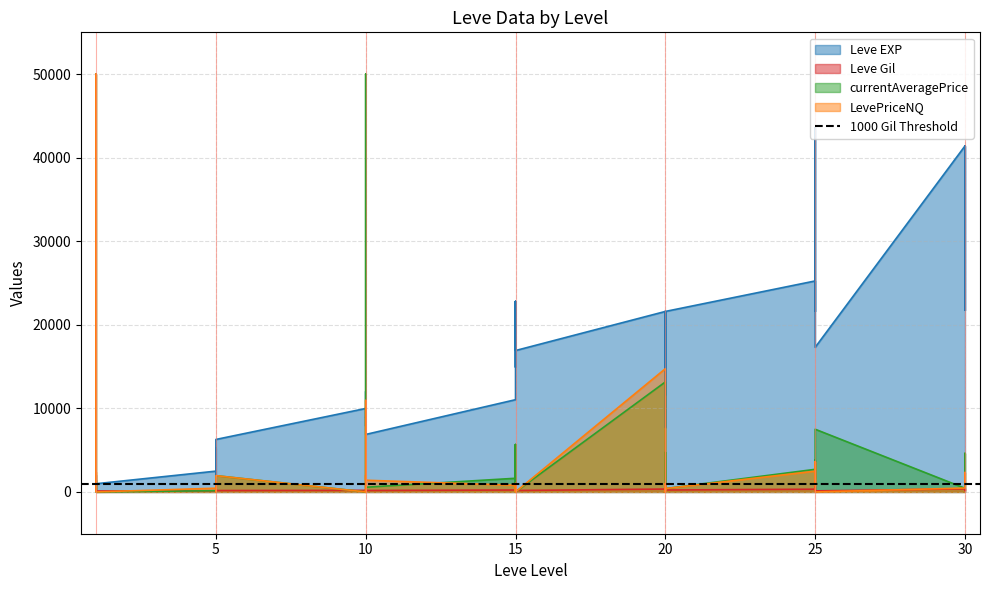

Which has a higher value, 10 or 1?

10